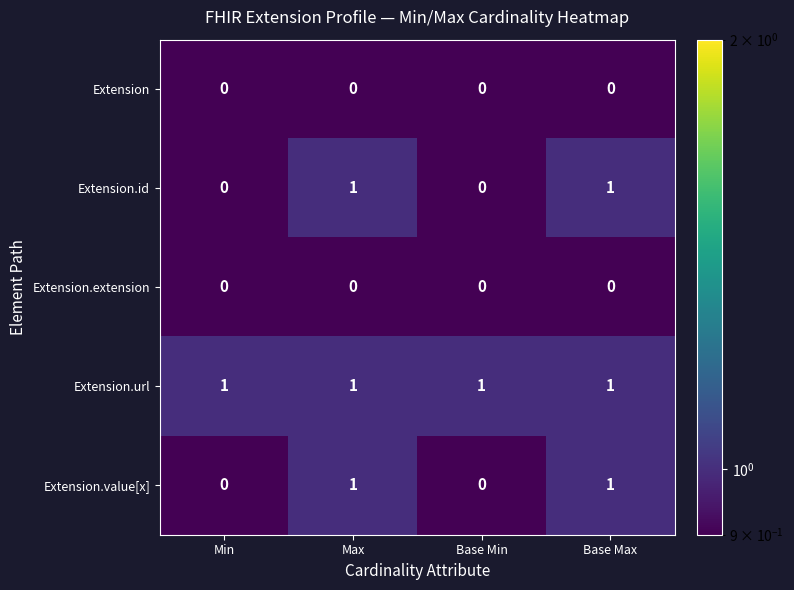

Count the Extension.value[x] values in the range 0 to 1.

4